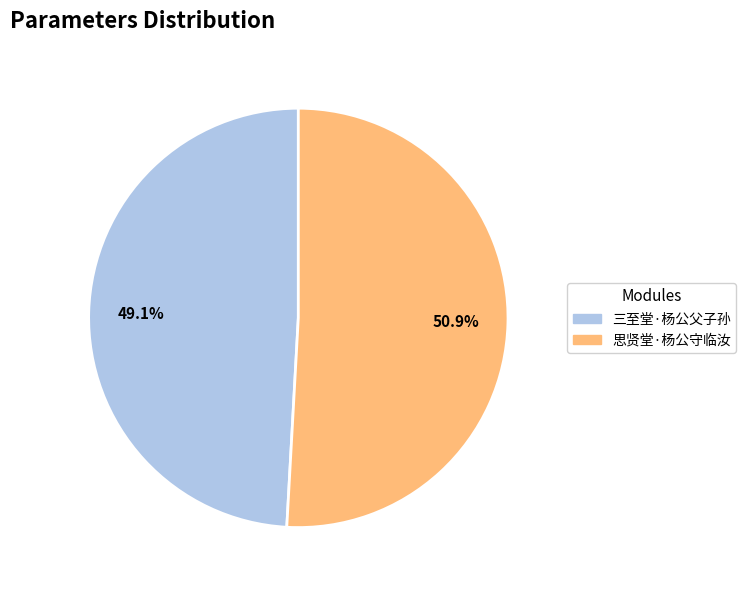

True or false: 思贤堂·杨公守临汝 accounts for 64% of the total.

False